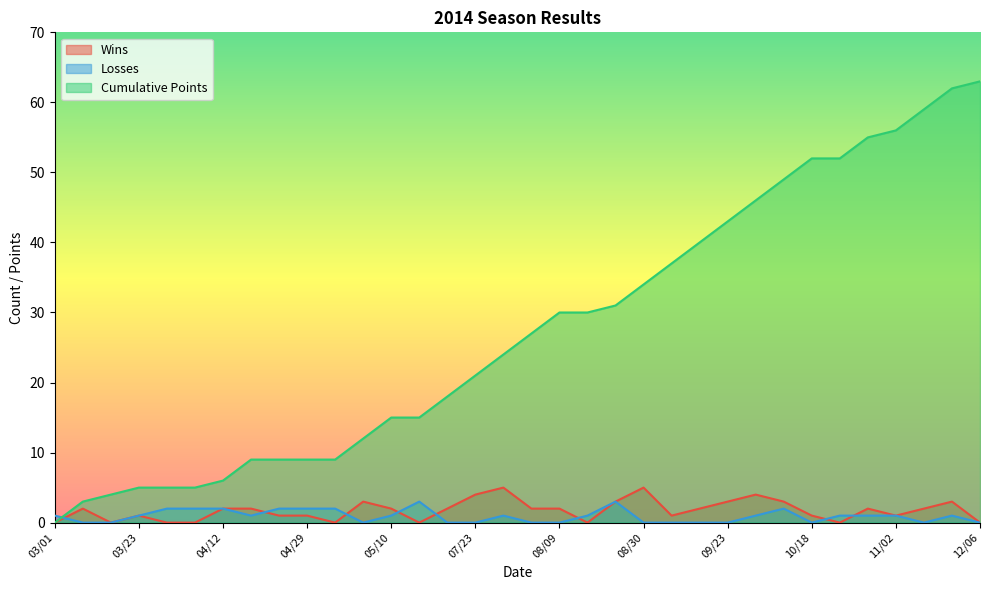

List the labels in order of Wins value, smallest first.

03/01, 03/15, 03/29, 04/06, 05/03, 05/17, 08/16, 10/22, 12/06, 03/23, 04/26, 04/29, 09/13, 10/18, 11/02, 03/08, 04/12, 04/19, 05/10, 07/19, 08/02, 08/09, 09/20, 10/26, 11/22, 05/06, 08/23, 09/23, 10/05, 11/29, 07/23, 09/27, 07/27, 08/30